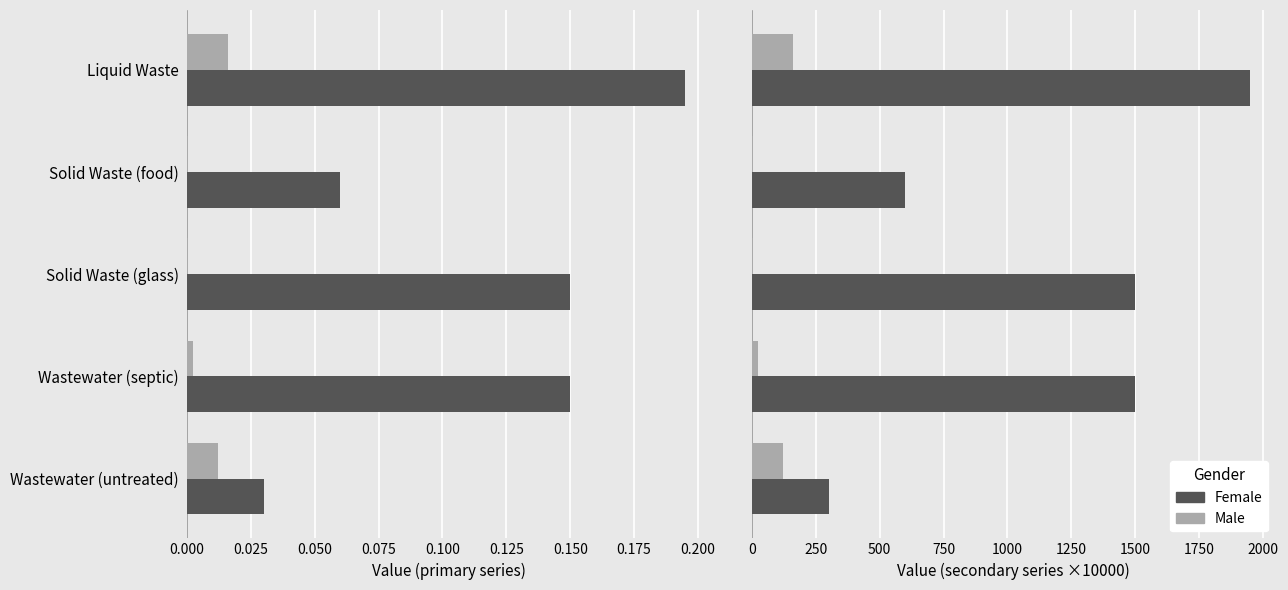

Read the Female value at Liquid Waste.

1950